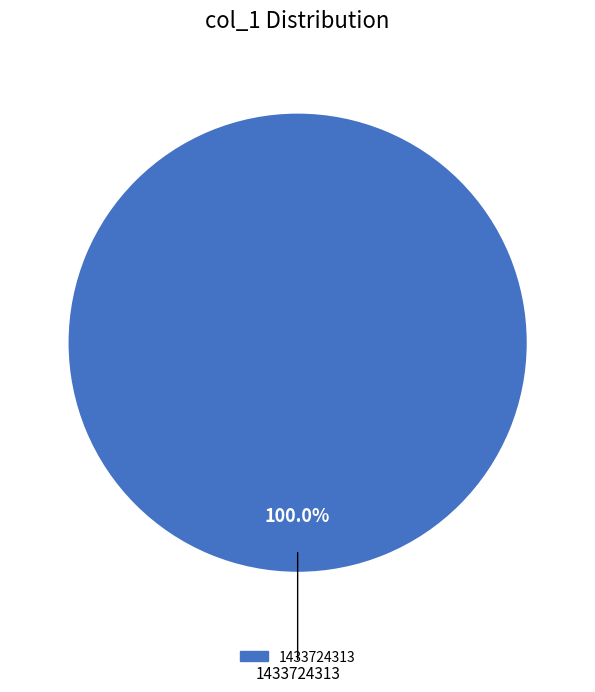

Is there any slice that represents more than half of the pie?

Yes